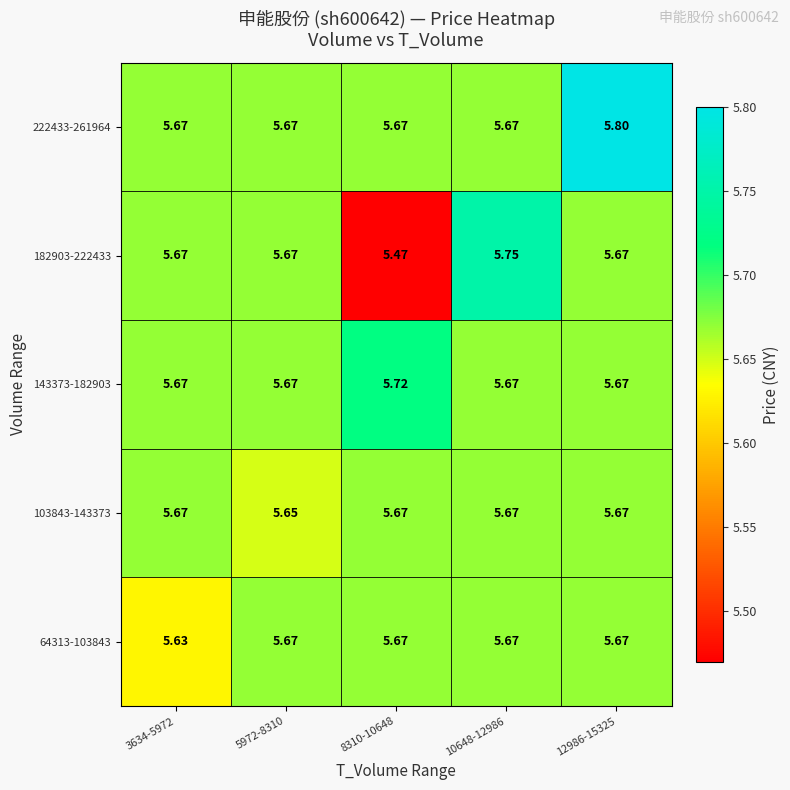

At how many categories does at least one series exceed 5?

5